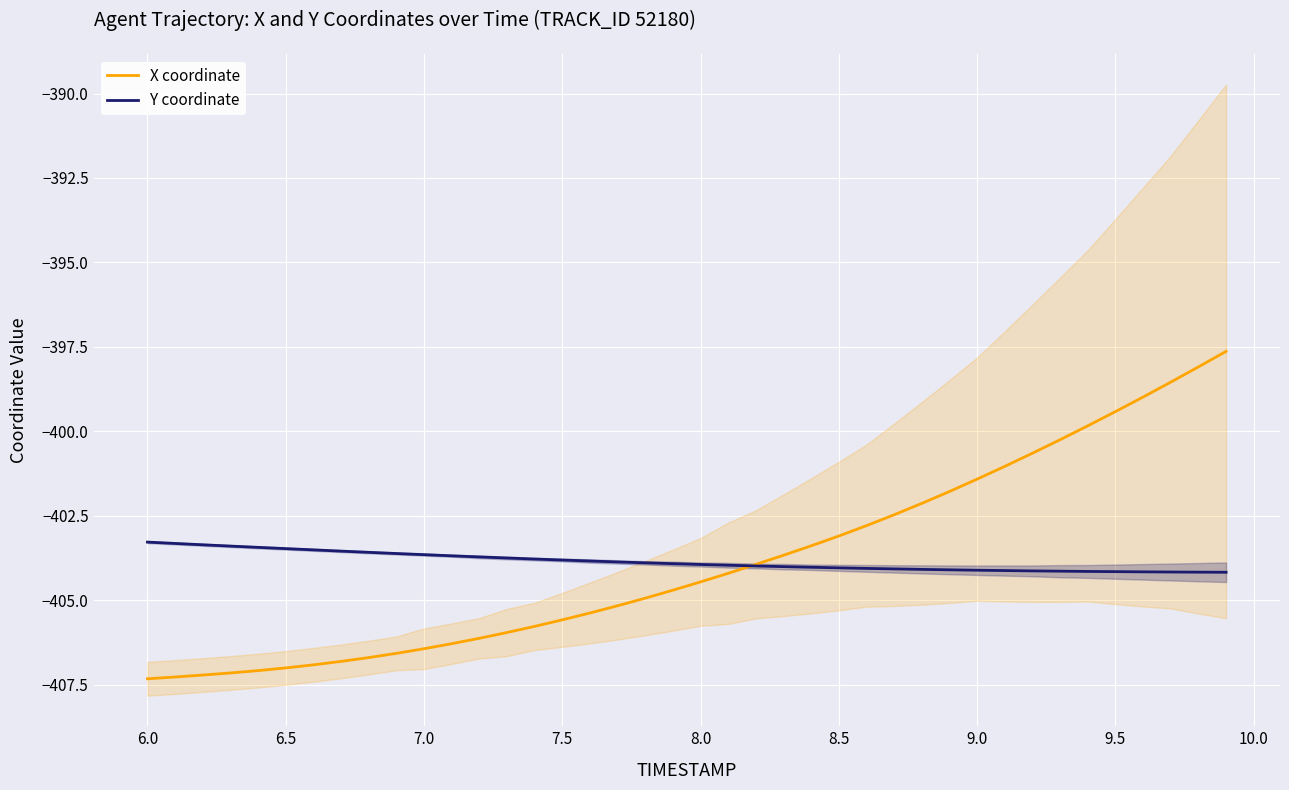

Which series has the largest total across all categories?

X coordinate